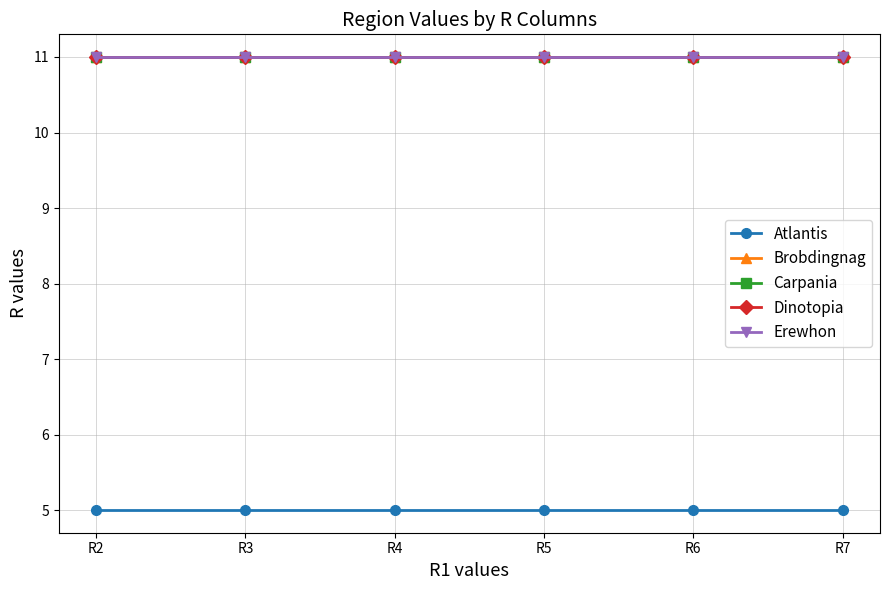

Reading right to left, extract all data points from this chart.

Atlantis: R7=5	R6=5	R5=5	R4=5	R3=5	R2=5
Brobdingnag: R7=11	R6=11	R5=11	R4=11	R3=11	R2=11
Carpania: R7=11	R6=11	R5=11	R4=11	R3=11	R2=11
Dinotopia: R7=11	R6=11	R5=11	R4=11	R3=11	R2=11
Erewhon: R7=11	R6=11	R5=11	R4=11	R3=11	R2=11